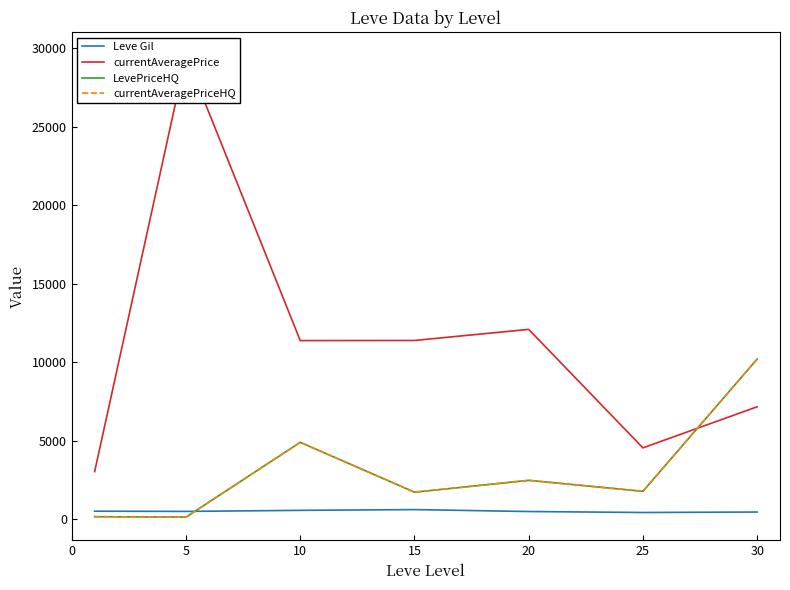

What is the sum of the Leve Gil values at 5 and 0?

1030.0